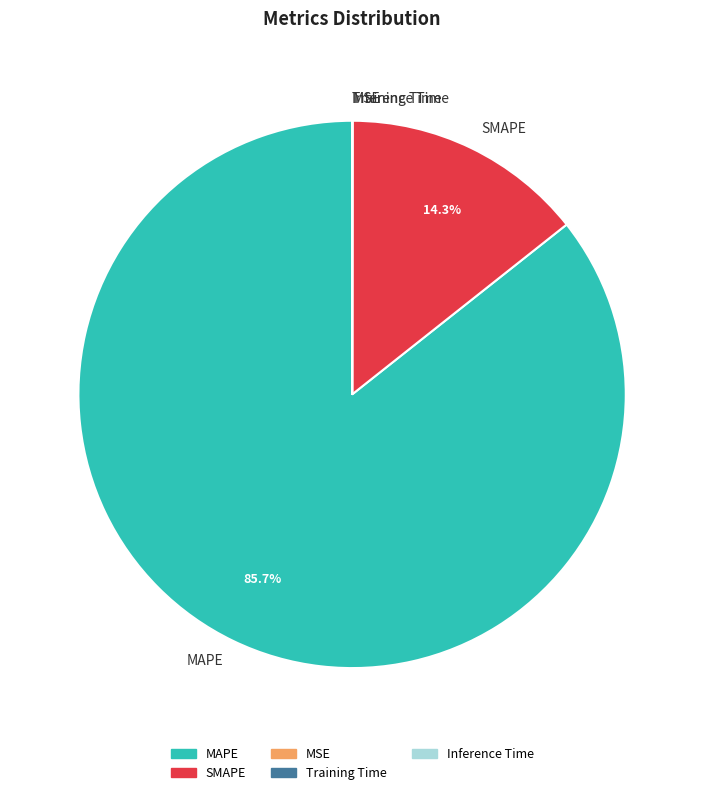

To the nearest percent, what is the combined percentage of MAPE and SMAPE?

100%